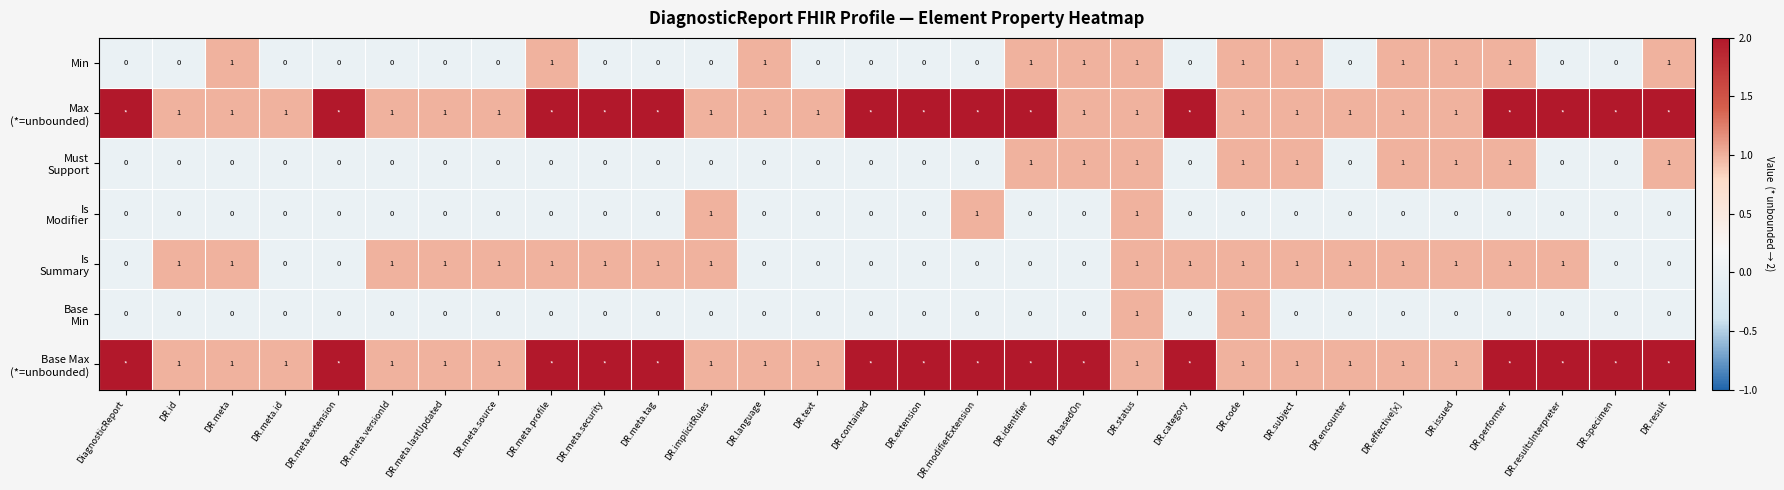

Is it true that Min equals 1 at DR.modifierExtension?

False